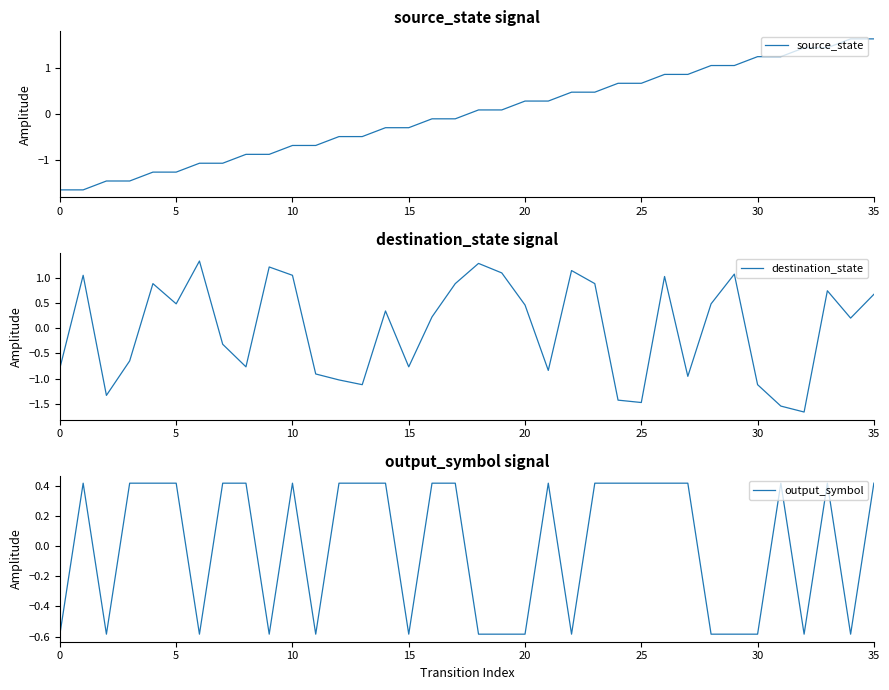

True or false: source_state and output_symbol intersect in this chart.

True